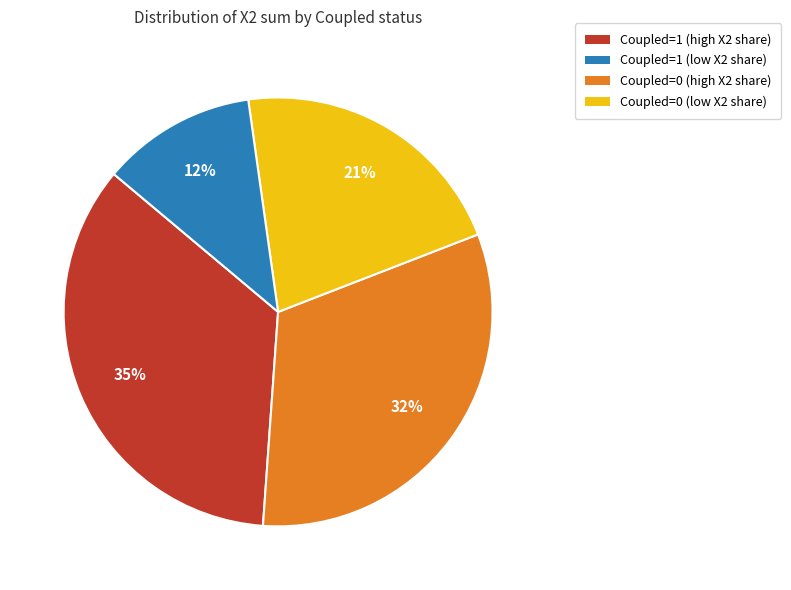

To the nearest percent, what is the average slice percentage?

25%